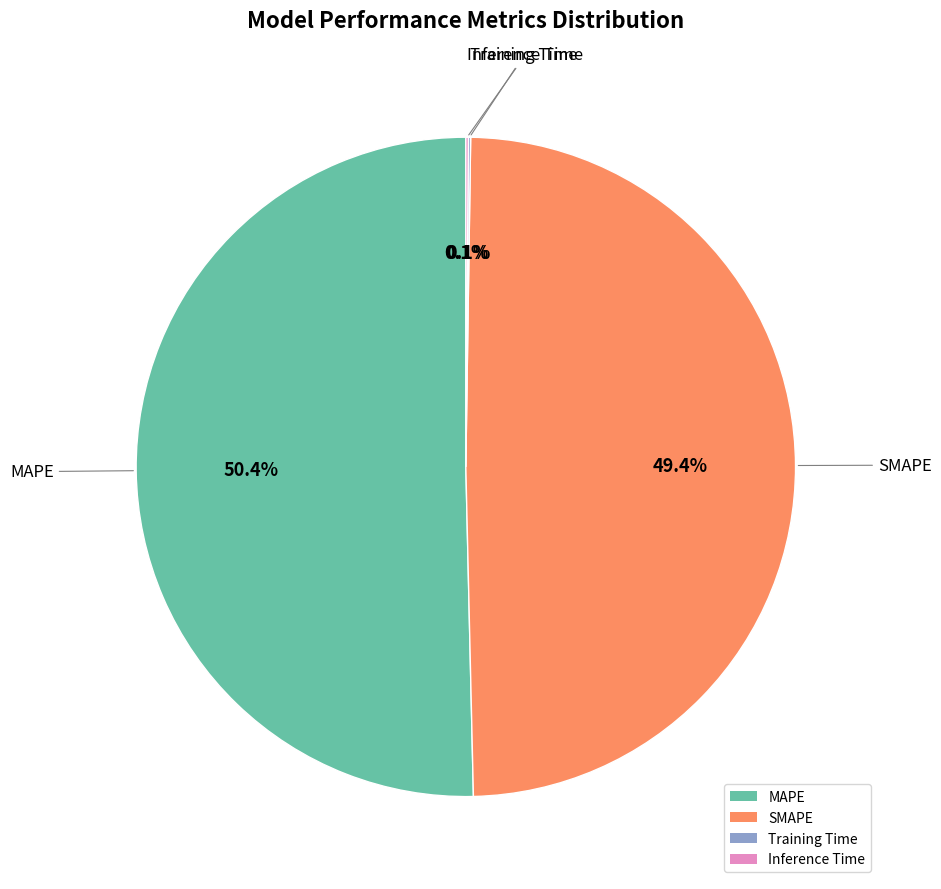

Is there a majority slice in this chart?

Yes